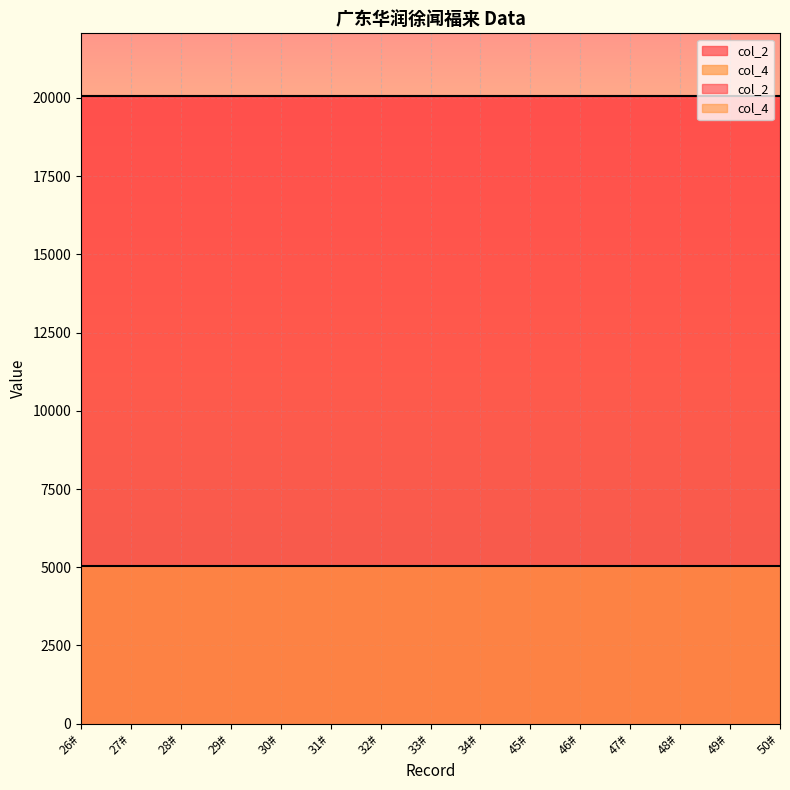

True or false: col_2 and col_4 intersect in this chart.

False